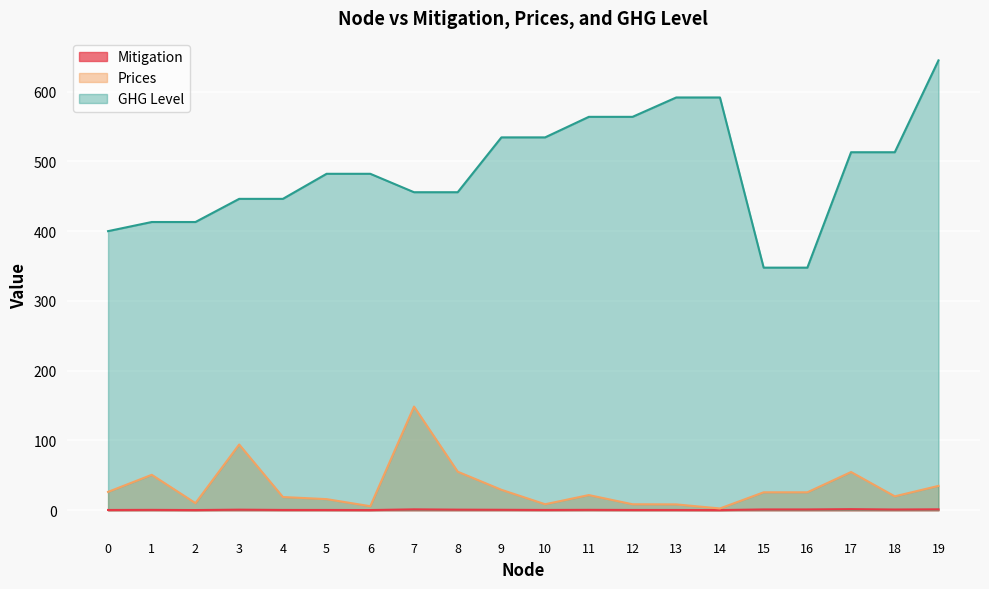

At which category does Prices reach its first local peak?

1